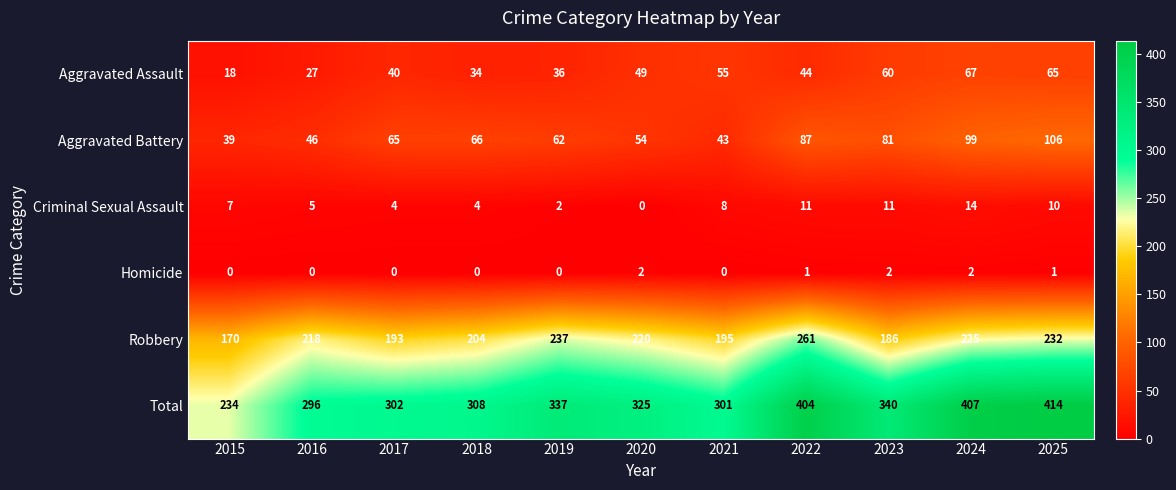

Rank the series at 2025 from highest to lowest value.

Total, Robbery, Aggravated Battery, Aggravated Assault, Criminal Sexual Assault, Homicide